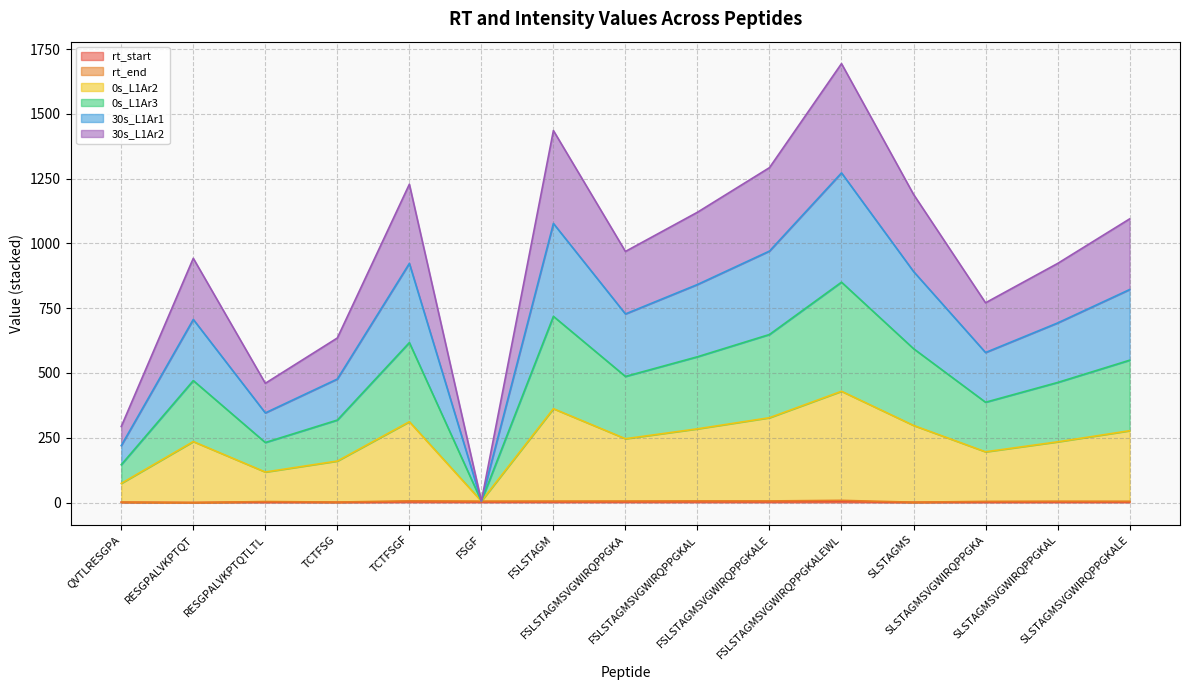

At which label does 30s_L1Ar2 first exceed 246?

TCTFSGF